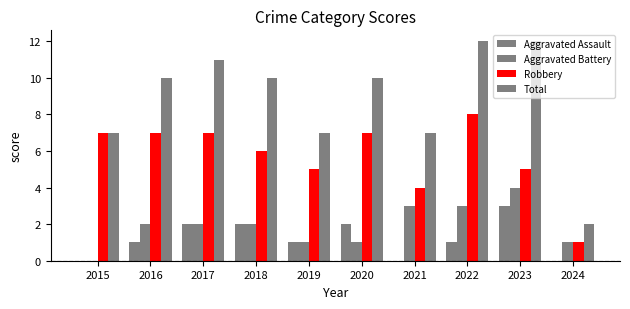

How many series are shown in this chart?

4